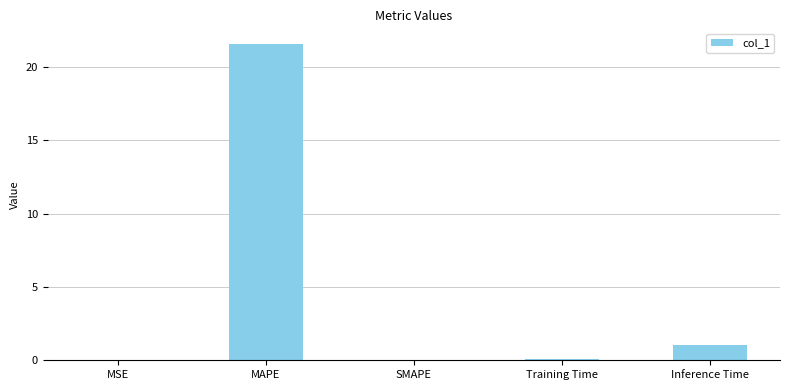

The chart shows a value of 0.0 at MSE. True or false?

True